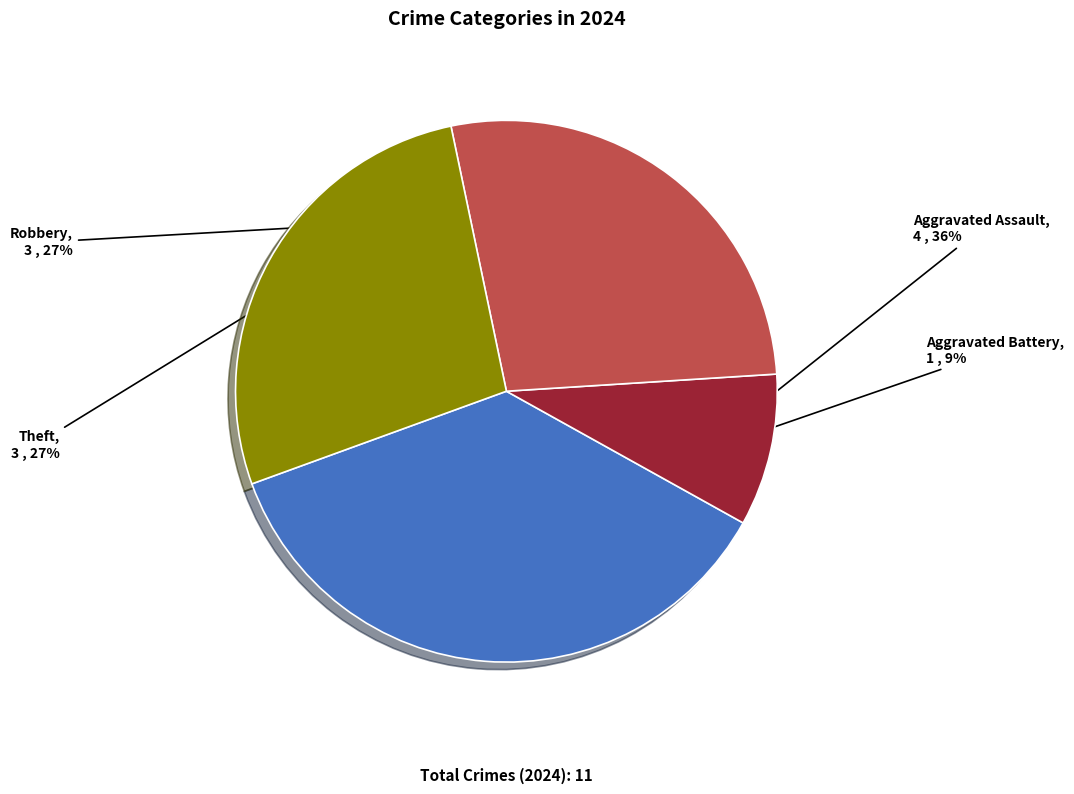

Which slice is the smallest?

Aggravated Battery